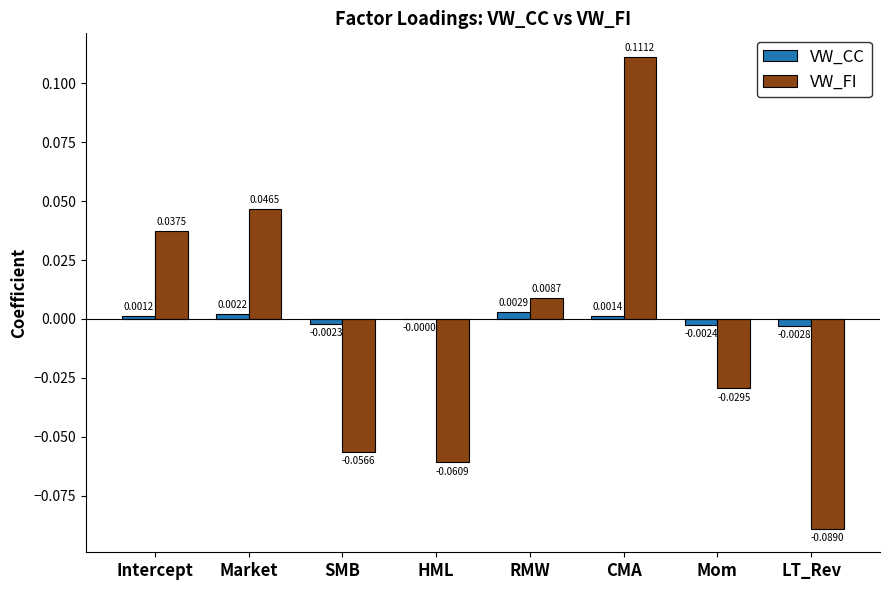

Where is VW_FI nearest to the value 0?

RMW